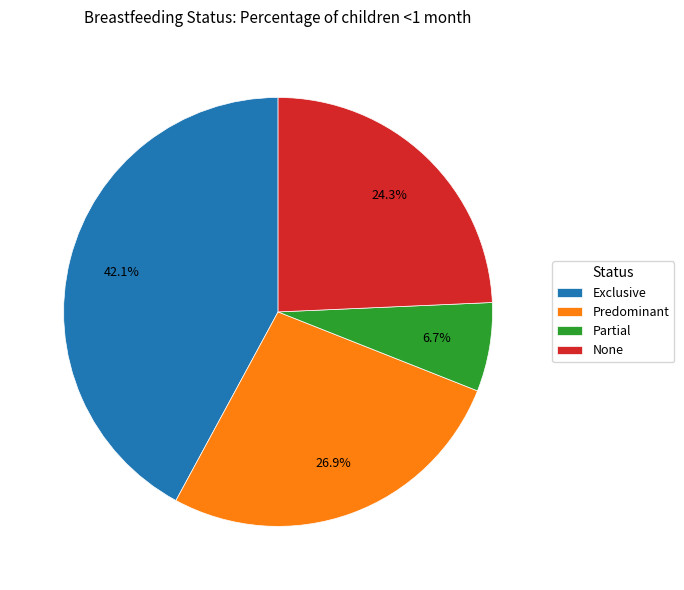

Which category has the biggest portion of the pie?

Exclusive